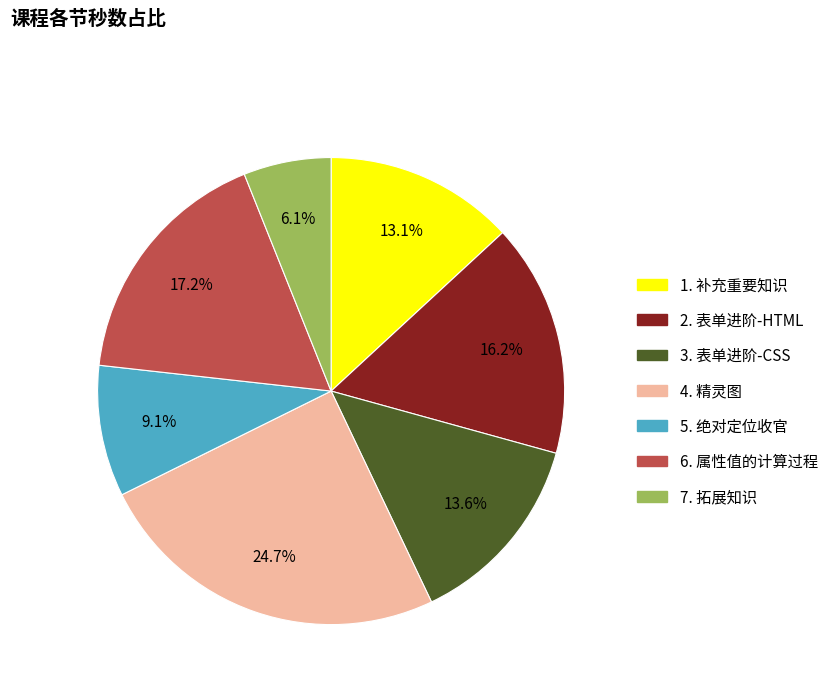

To the nearest percent, what percentage of the pie is 2. 表单进阶-HTML?

16%